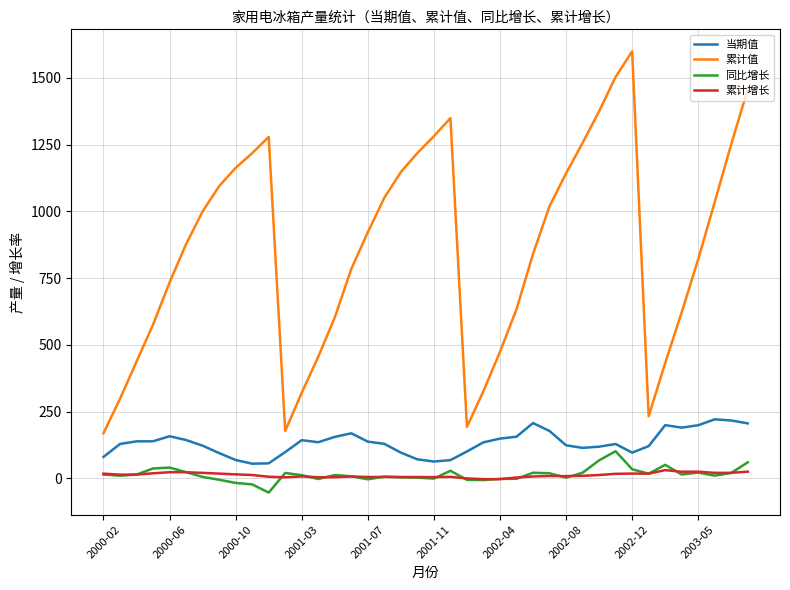

How many lines are shown in the chart?

4